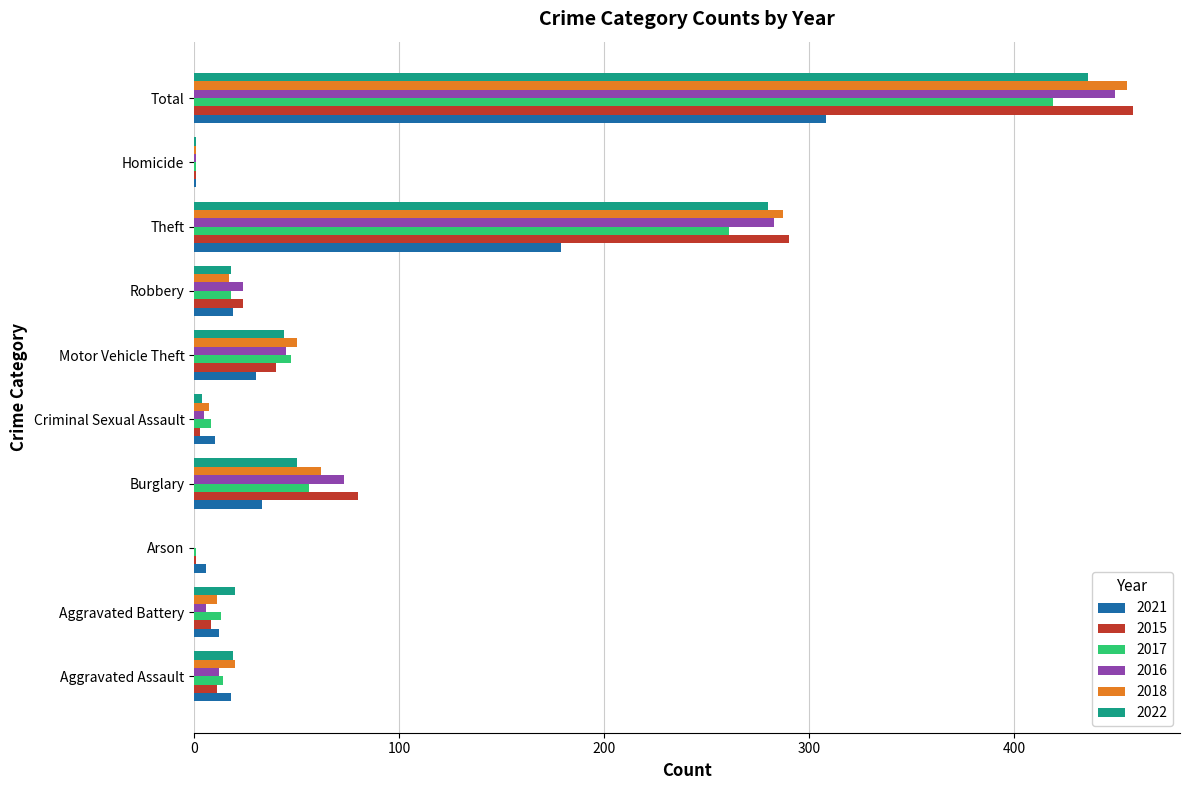

At which category is the sum across all series the highest?

Total